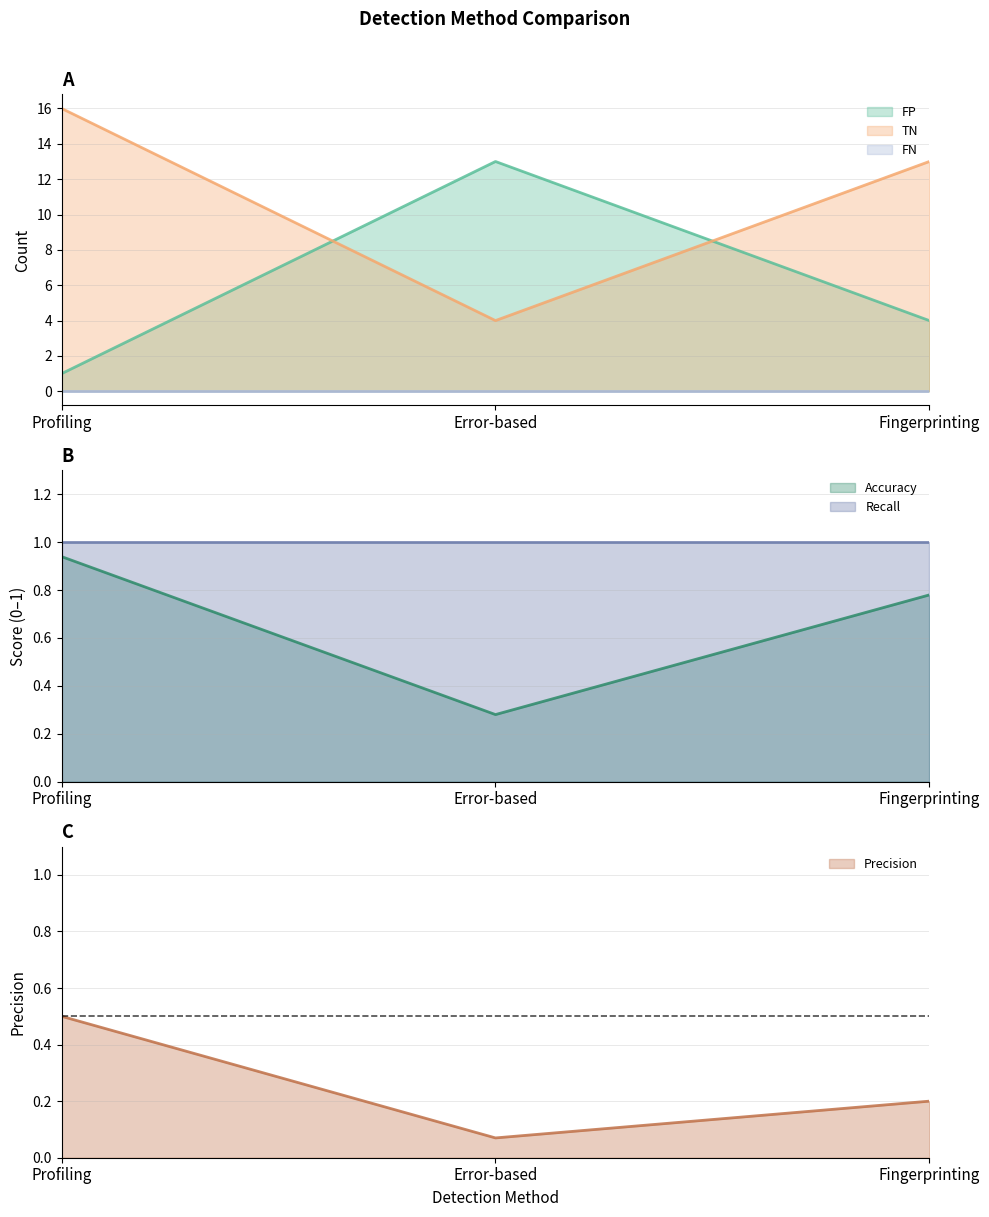

Between Profiling and Error-based, which series saw the biggest shift?

FP